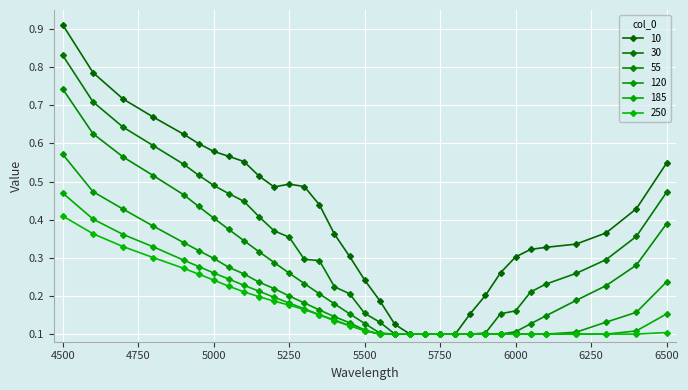

What is the greatest value displayed?

0.9